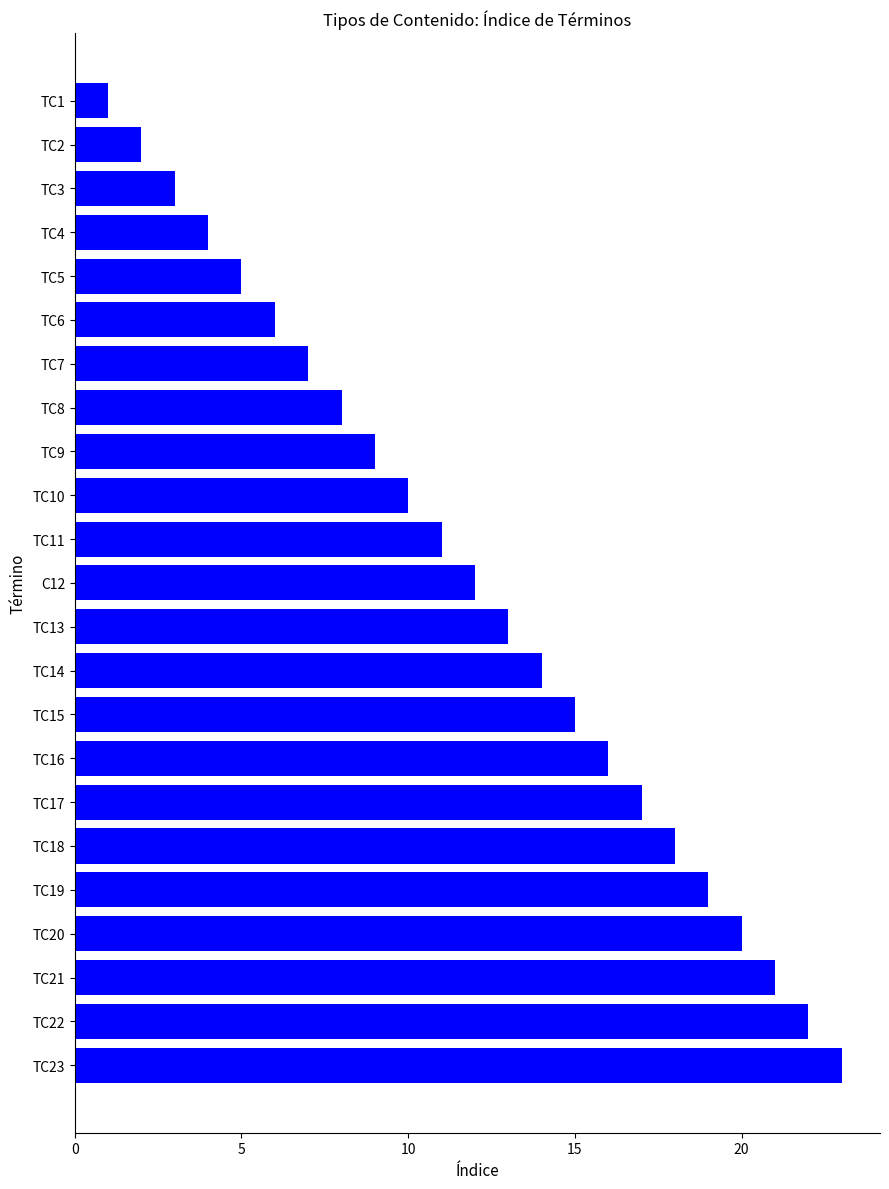

What is the greatest value displayed?

23